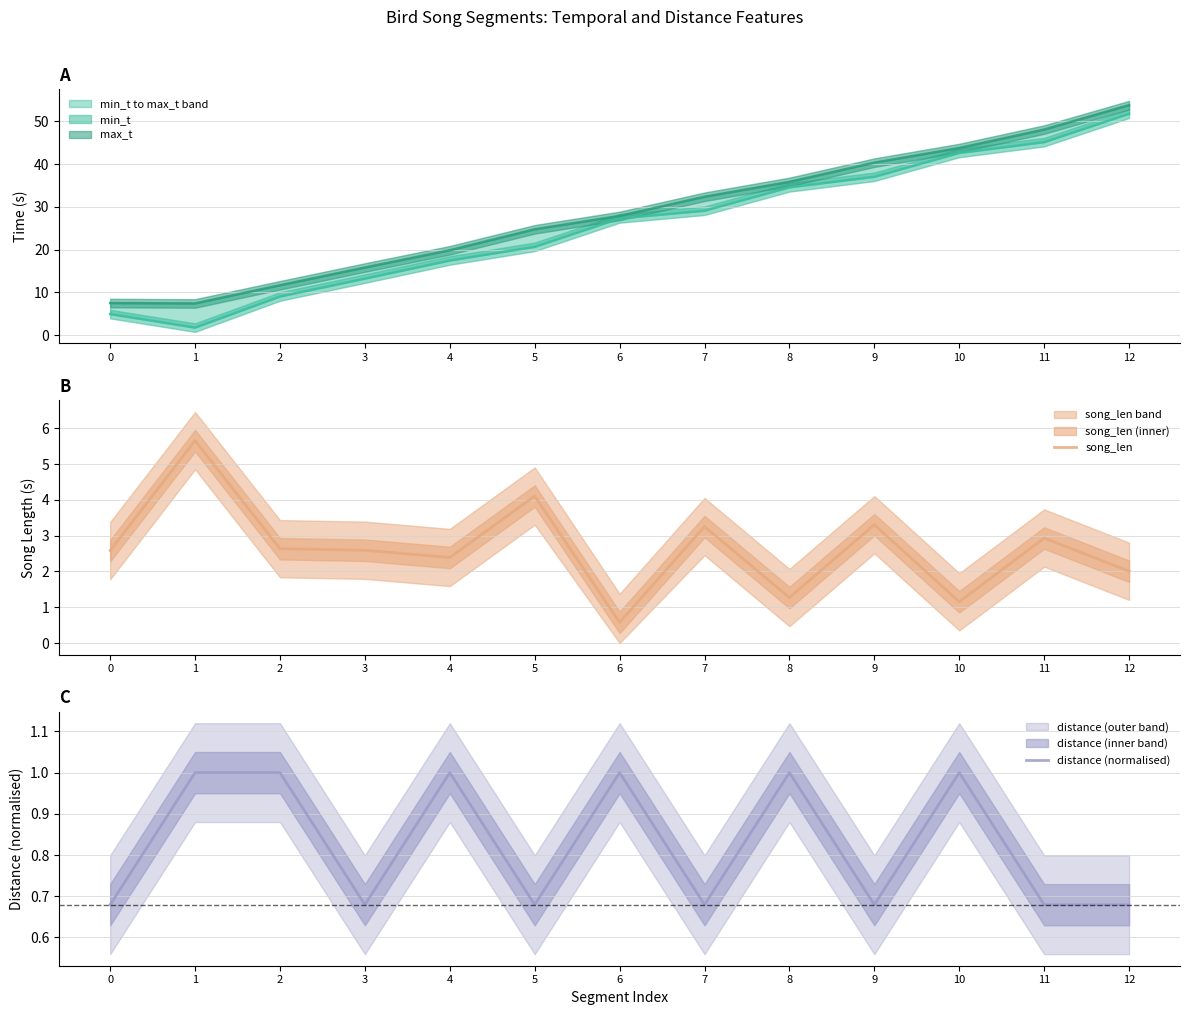

What is the highest value of the song_len series?

5.7